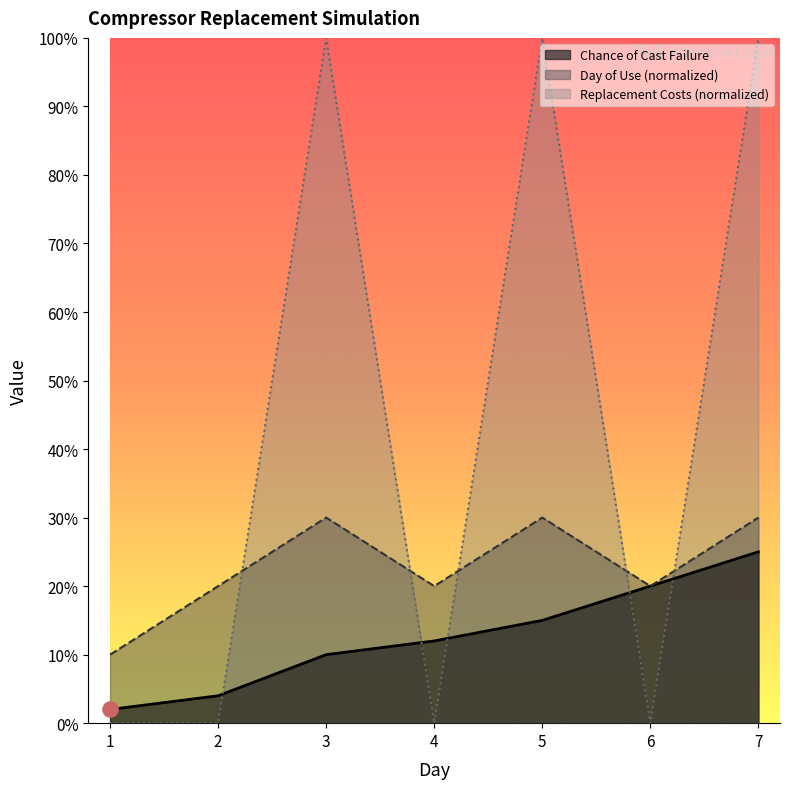

Which series contains the highest Y value?

Replacement Costs